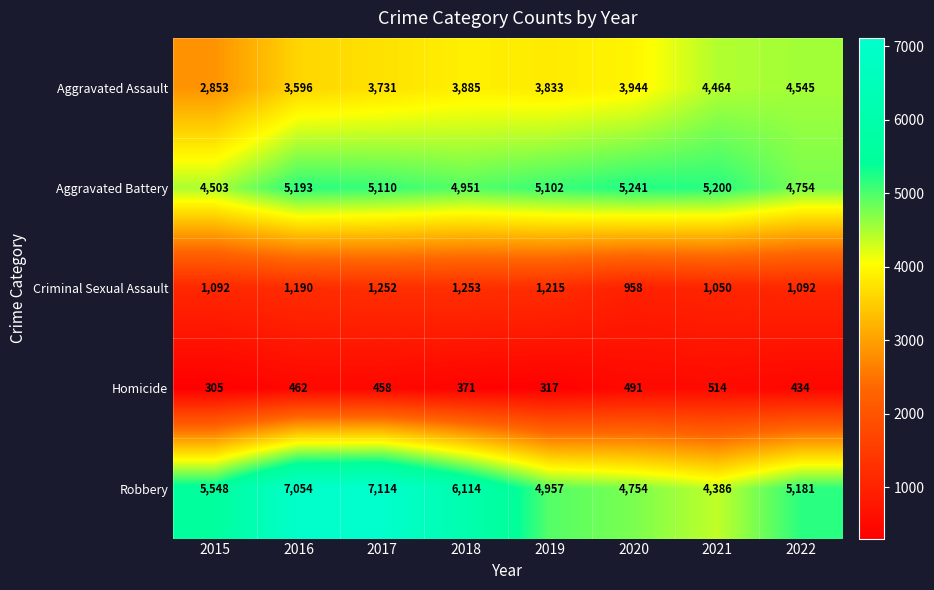

List the series in order of their peak value, highest first.

Robbery, Aggravated Battery, Aggravated Assault, Criminal Sexual Assault, Homicide